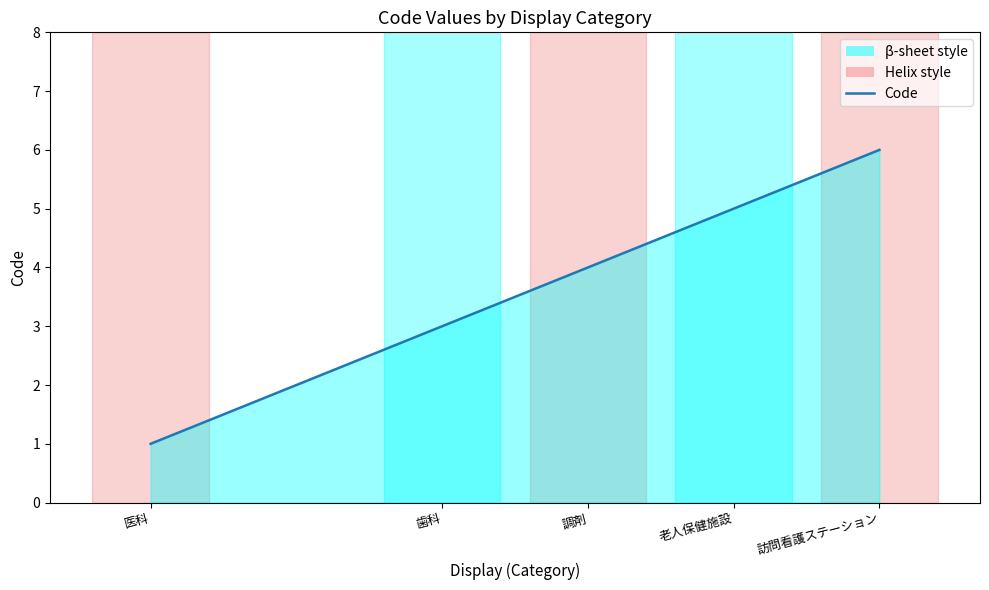

Rank the categories by value from lowest to highest.

医科, 歯科, 調剤, 老人保健施設, 訪問看護ステーション